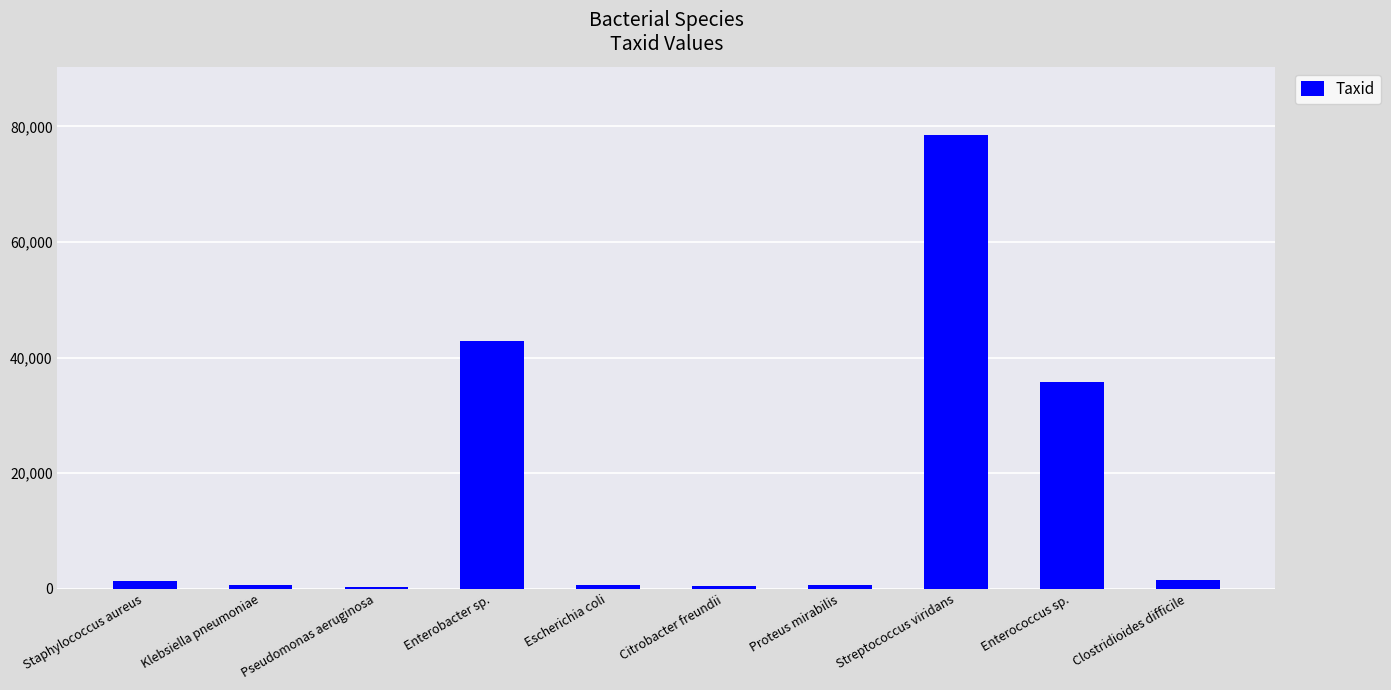

The value at Streptococcus viridans is 78535. True or false?

True